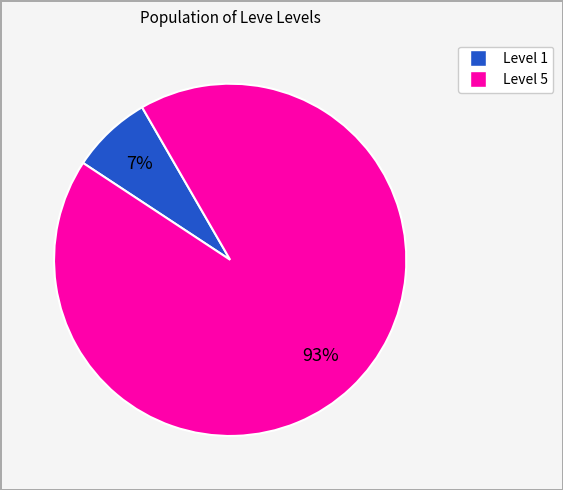

To the nearest percent, what is the average slice percentage?

50%